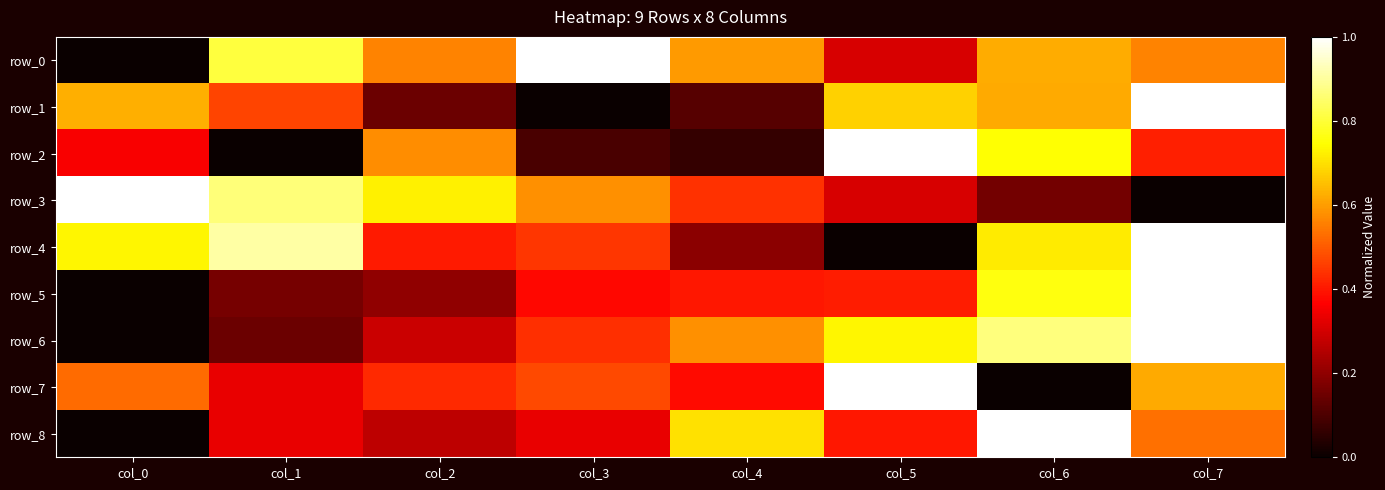

What is the sum of all row_5 values?

3.3